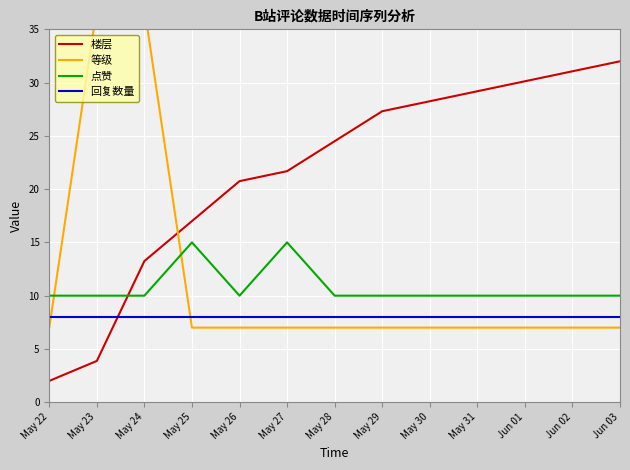

Is this an area chart (filled region under the line)?

No